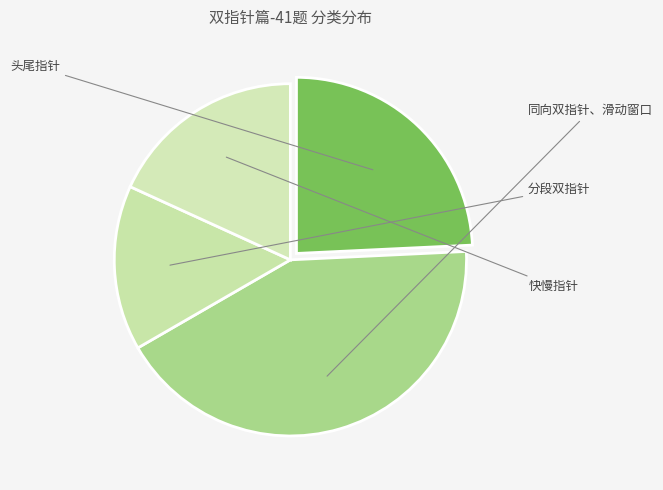

Count the number of slices in the pie.

4